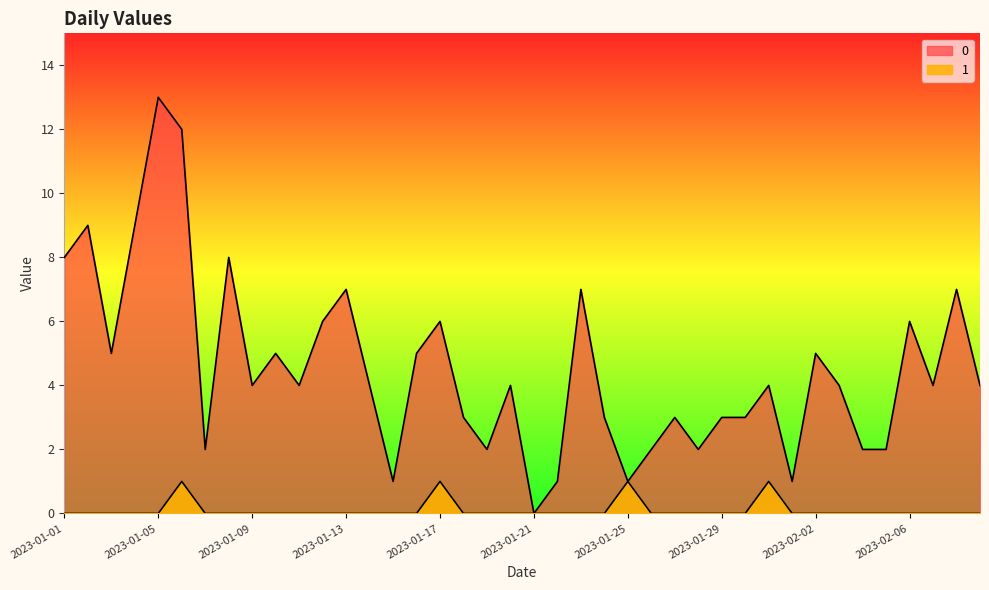

Does the chart have visible grid lines?

No